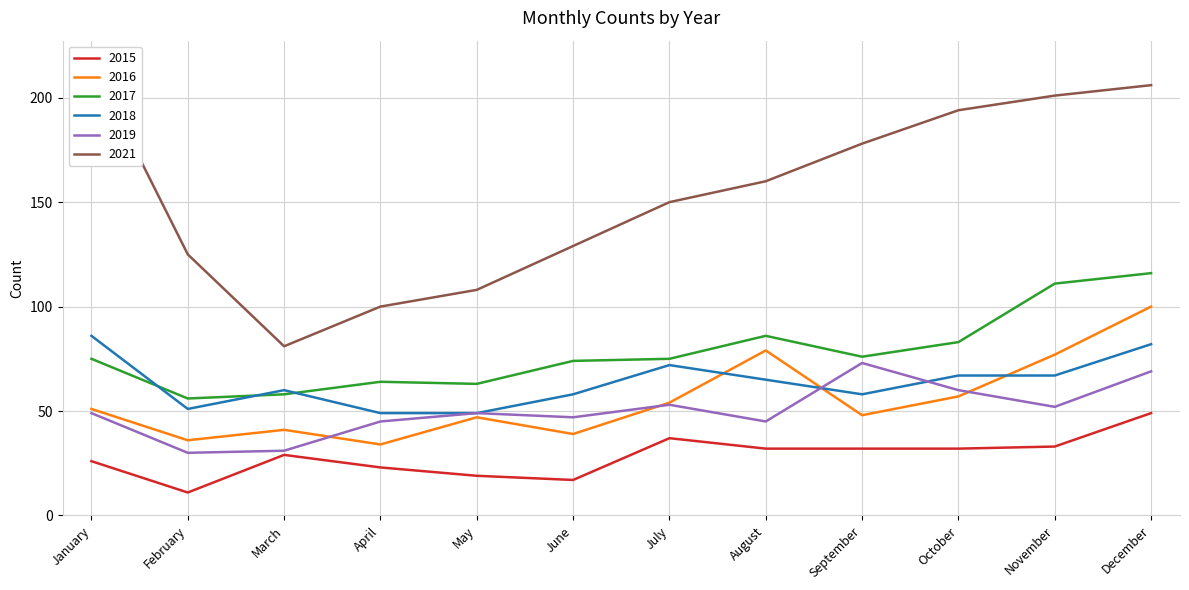

What is the difference between the maximum and minimum values in the 2021 series?

136